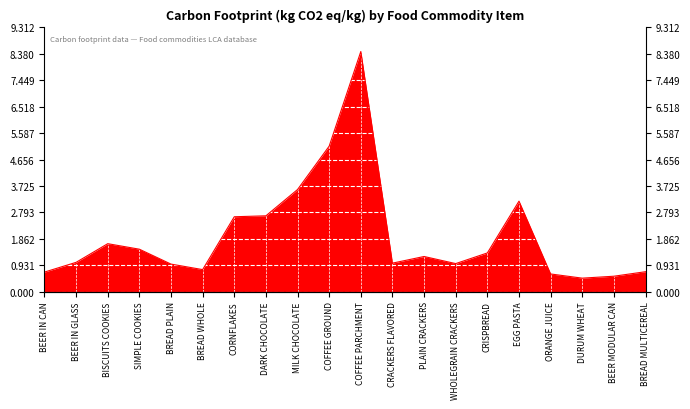

Rank the categories by value from highest to lowest.

COFFEE PARCHMENT, COFFEE GROUND, MILK CHOCOLATE, EGG PASTA, DARK CHOCOLATE, CORNFLAKES, BISCUITS COOKIES, SIMPLE COOKIES, CRISPBREAD, PLAIN CRACKERS, BEER IN GLASS, CRACKERS FLAVORED, WHOLEGRAIN CRACKERS, BREAD PLAIN, BREAD WHOLE, BREAD MULTICEREAL, BEER IN CAN, ORANGE JUICE, BEER MODULAR CAN, DURUM WHEAT